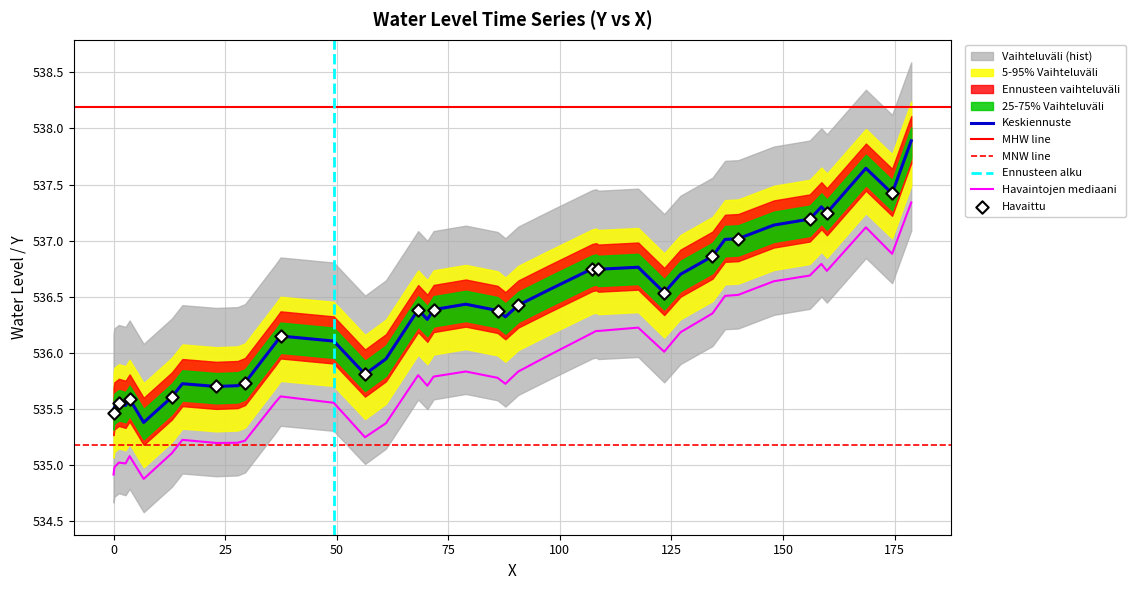

True or false: Havaintojen mediaani and Keskiennuste intersect in this chart.

False